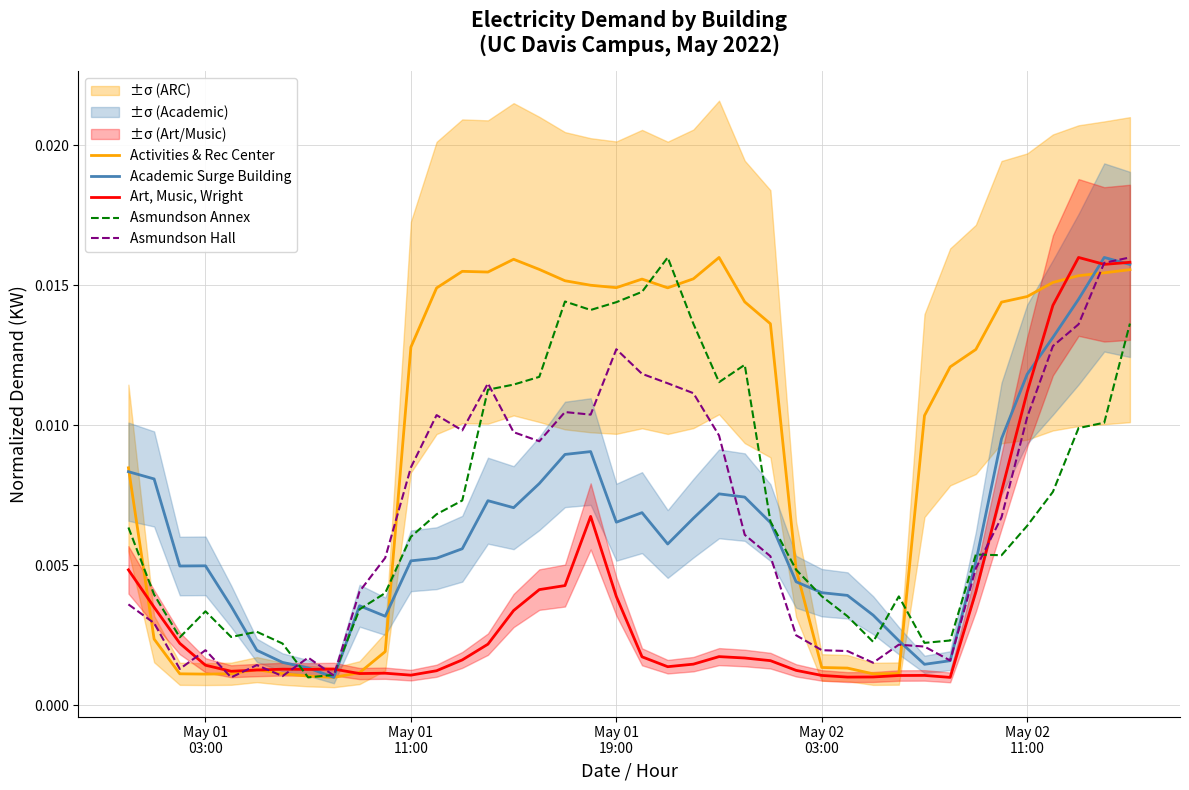

How many distinct data groups are displayed?

5